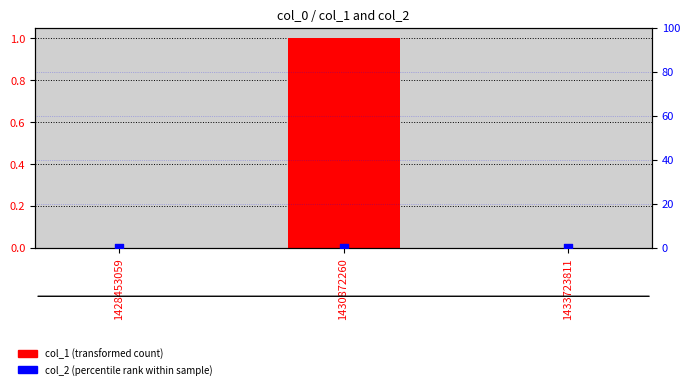

Which series has the widest spread of Y values?

col_1 (transformed count)